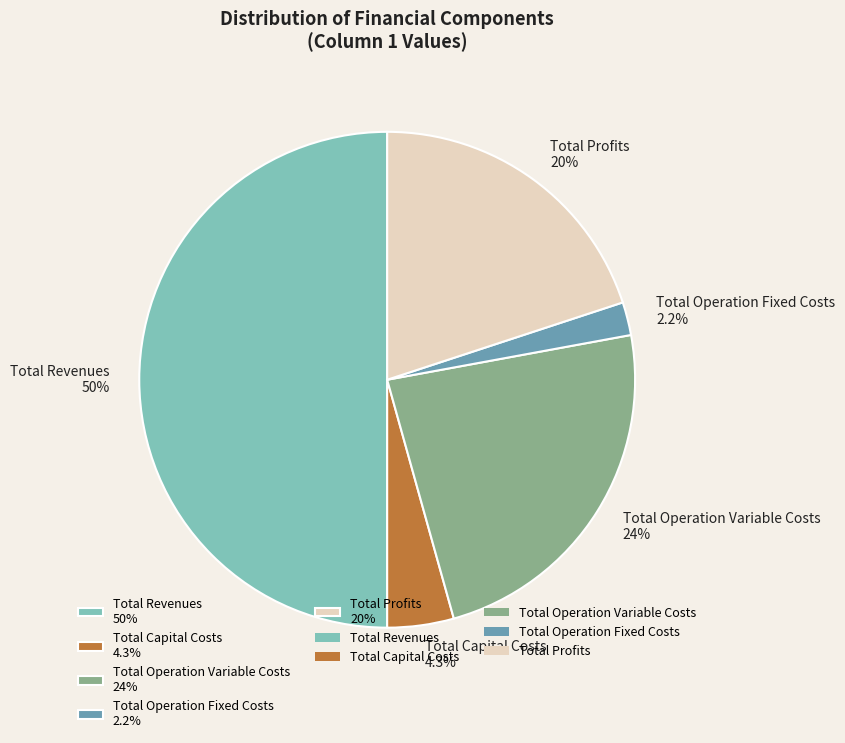

To the nearest percent, what is the difference between the largest and smallest slice percentages?

48%